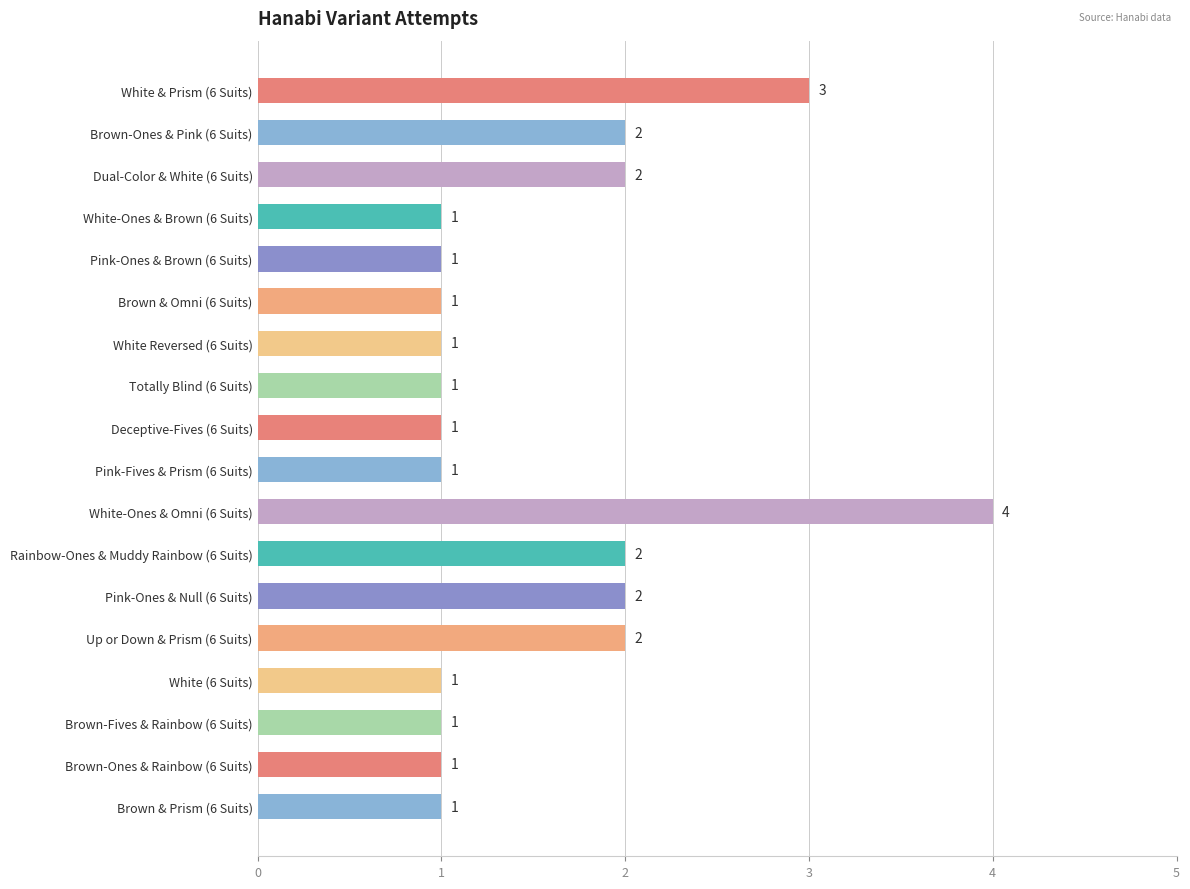

At which category does the chart reach its peak across all series?

White-Ones & Omni (6 Suits)